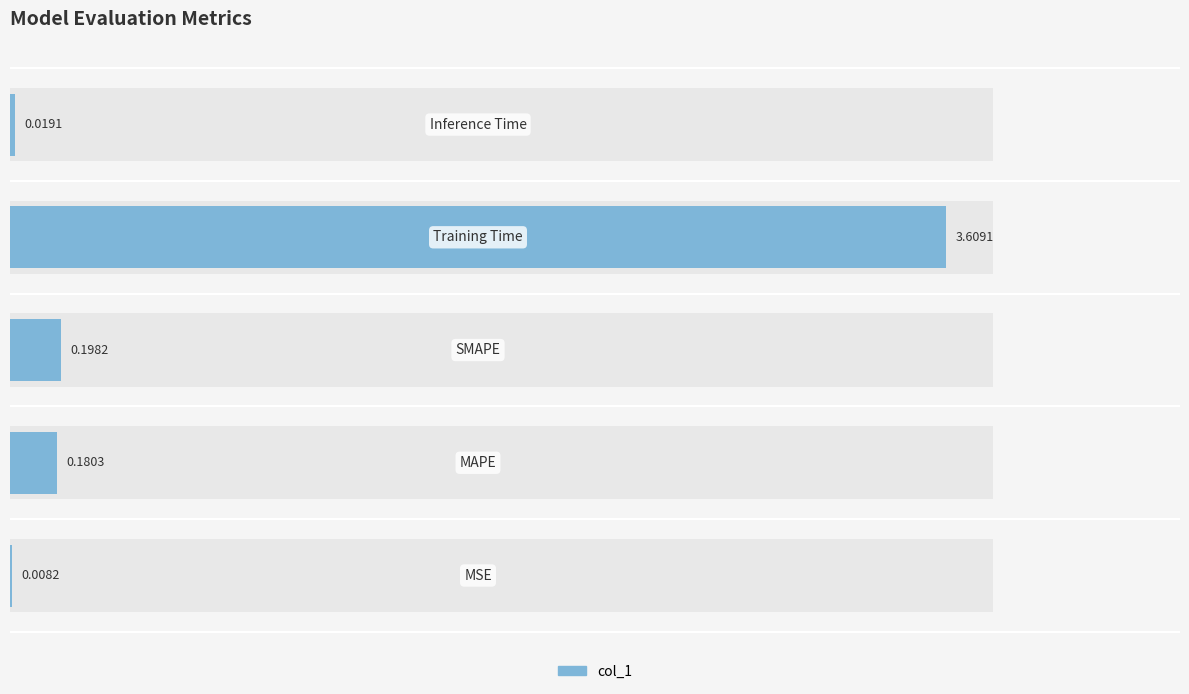

Reading left to right, transcribe all the data shown in this chart.

MSE=0.0	MAPE=0.2	SMAPE=0.2	Training Time=3.6	Inference Time=0.0